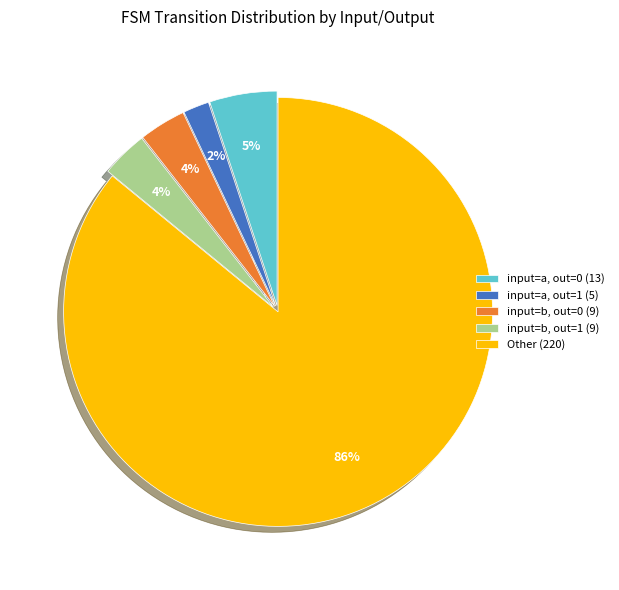

To the nearest percent, what portion does input=a, out=1 (5) represent?

2%